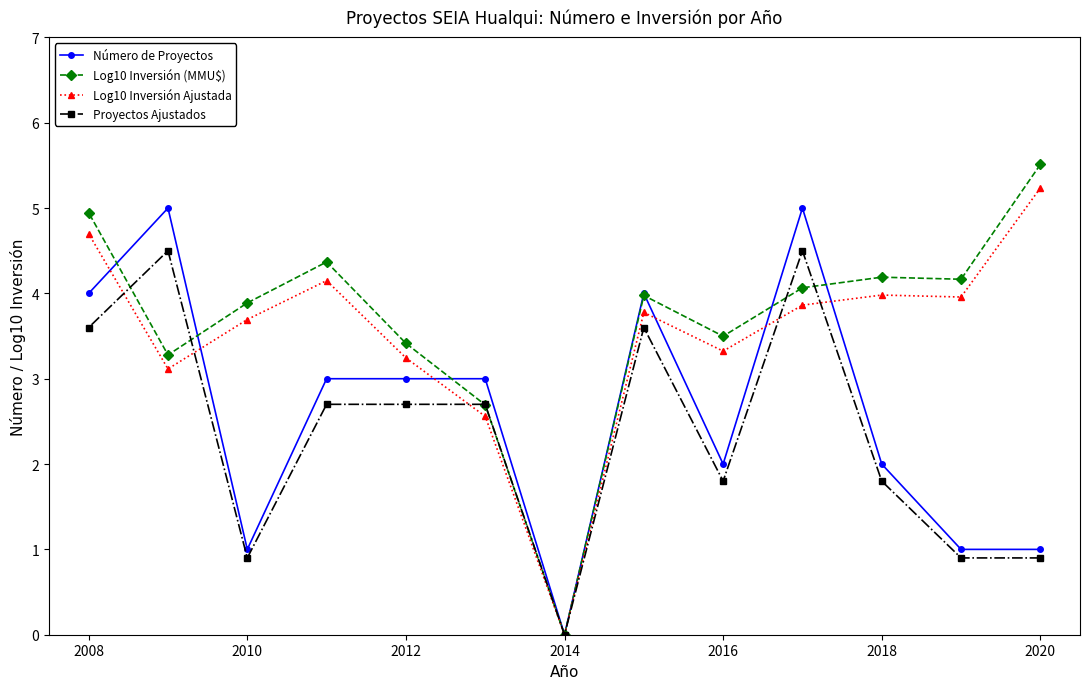

Reading left to right, transcribe all the data shown in this chart.

Número de Proyectos: 4.0	5.0	1.0	3.0	3.0	3.0	0.0	4.0	2.0	5.0	2.0	1.0	1.0
Log10 Inversión (MMU$): 4.9	3.3	3.9	4.4	3.4	2.7	0.0	4.0	3.5	4.1	4.2	4.2	5.5
Log10 Inversión Ajustada: 4.7	3.1	3.7	4.1	3.2	2.6	0.0	3.8	3.3	3.9	4.0	4.0	5.2
Proyectos Ajustados: 3.6	4.5	0.9	2.7	2.7	2.7	0.0	3.6	1.8	4.5	1.8	0.9	0.9